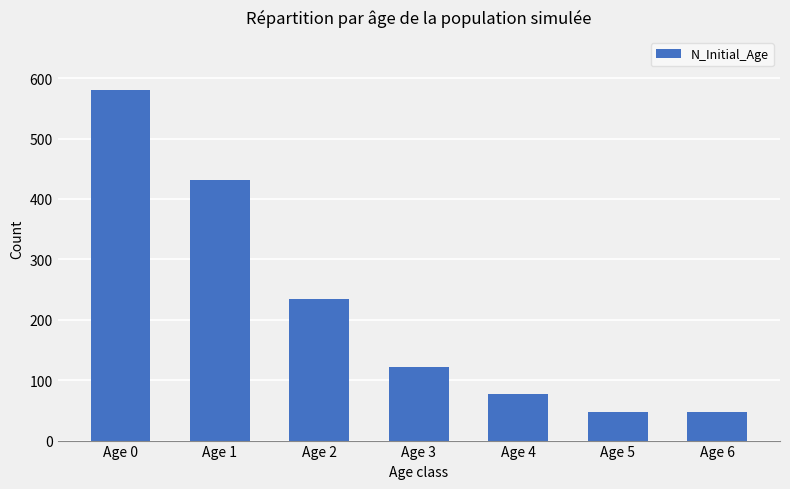

What is the sum of the values at Age 5 and Age 4?

124